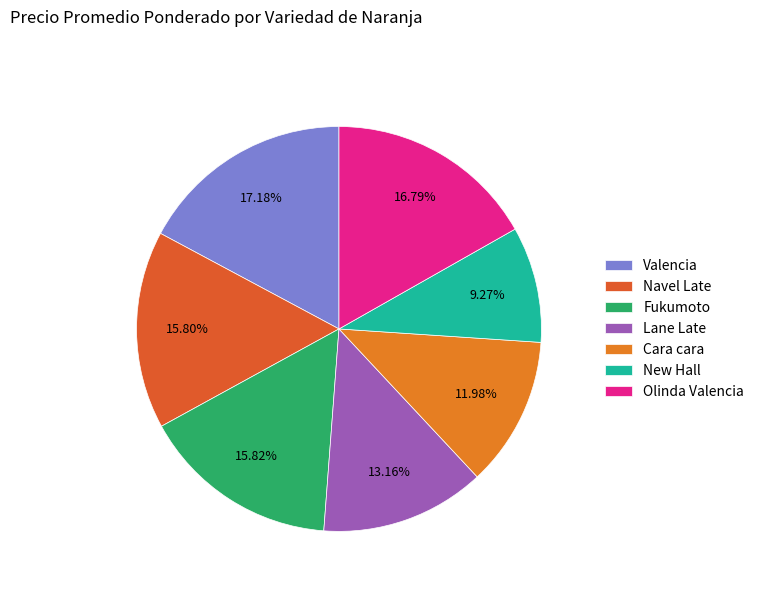

How many slices are in this pie chart?

7